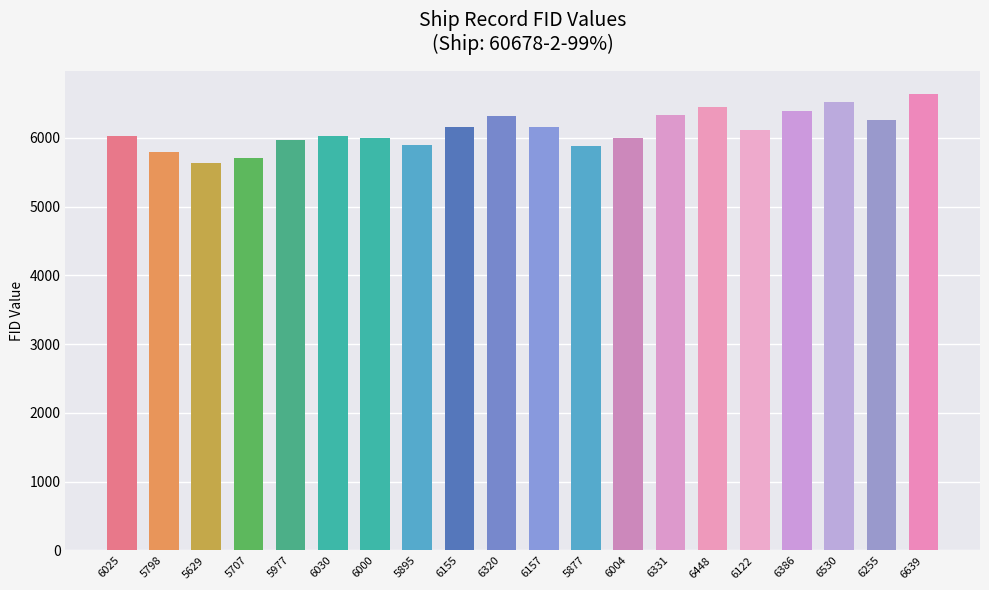

Which category has the highest value across all series?

6639